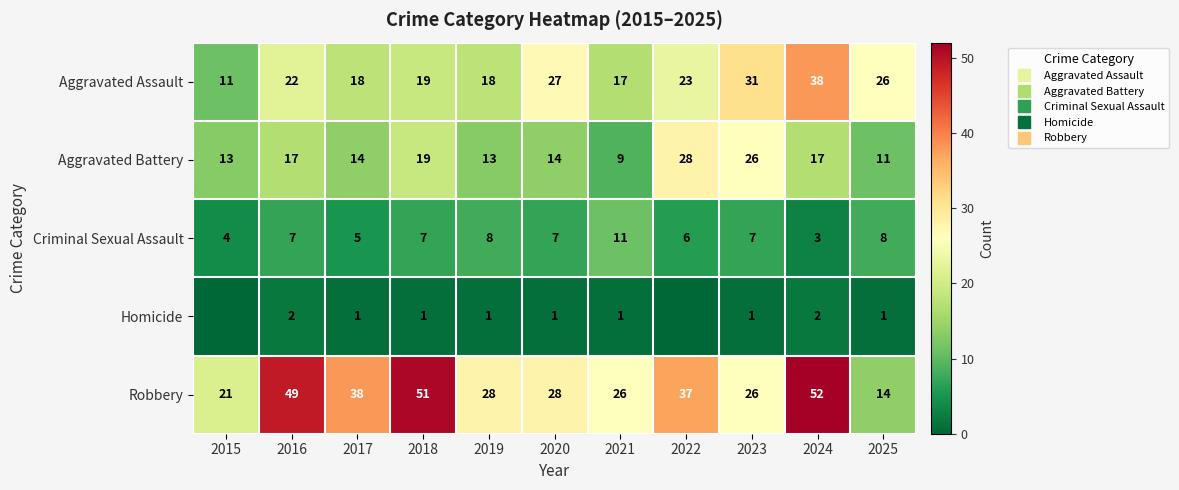

What is the spread (max minus min) of values at 2020?

27